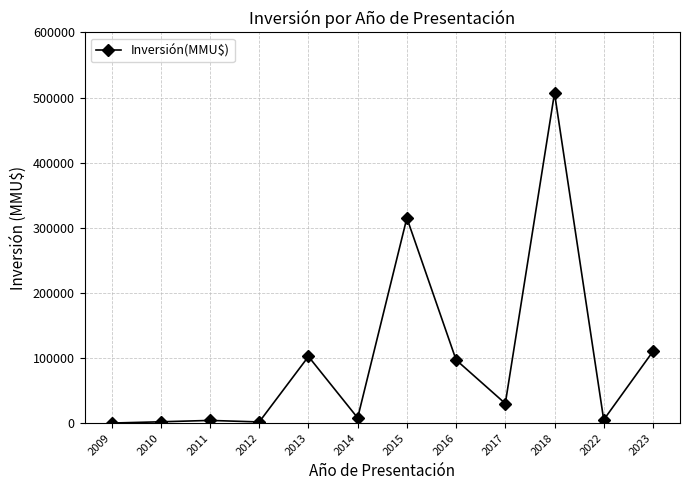

What is the value of the 2nd point from the left?

1951